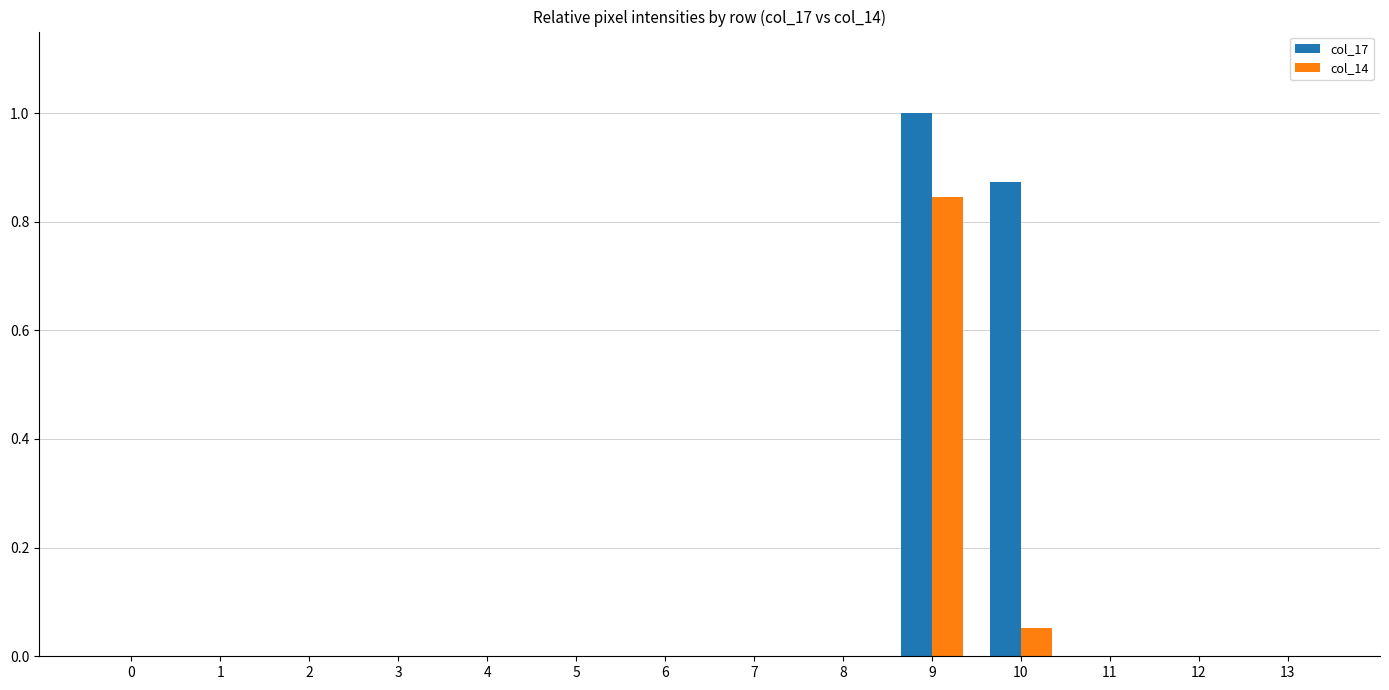

What is the maximum value shown in the chart?

1.0